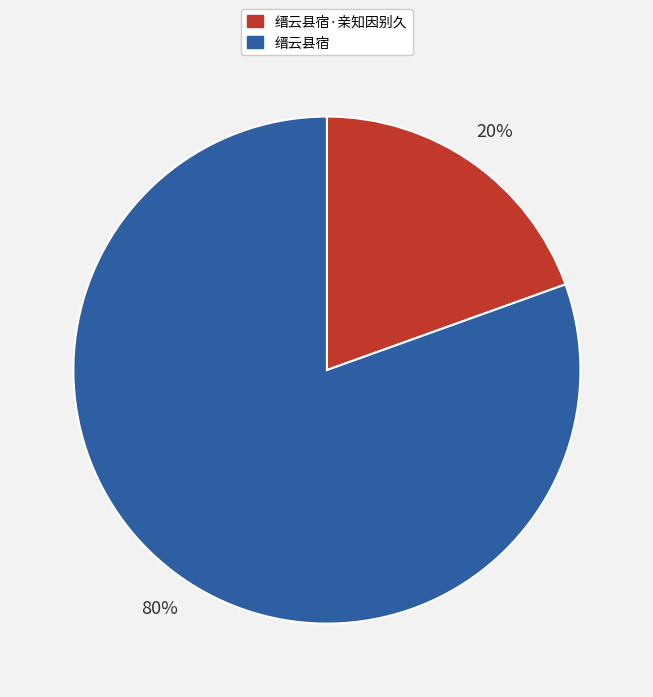

Which category has the biggest portion of the pie?

缙云县宿